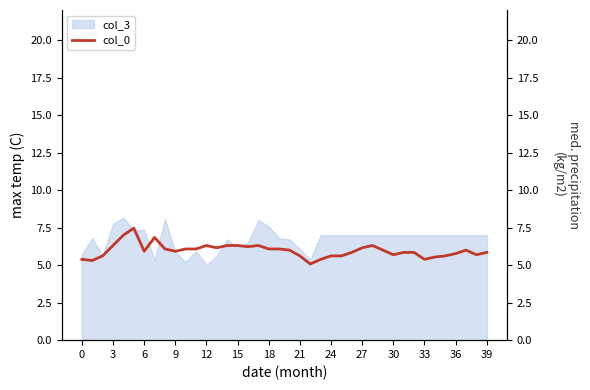

Is it true that col_3 equals 11.0 at 27?

False